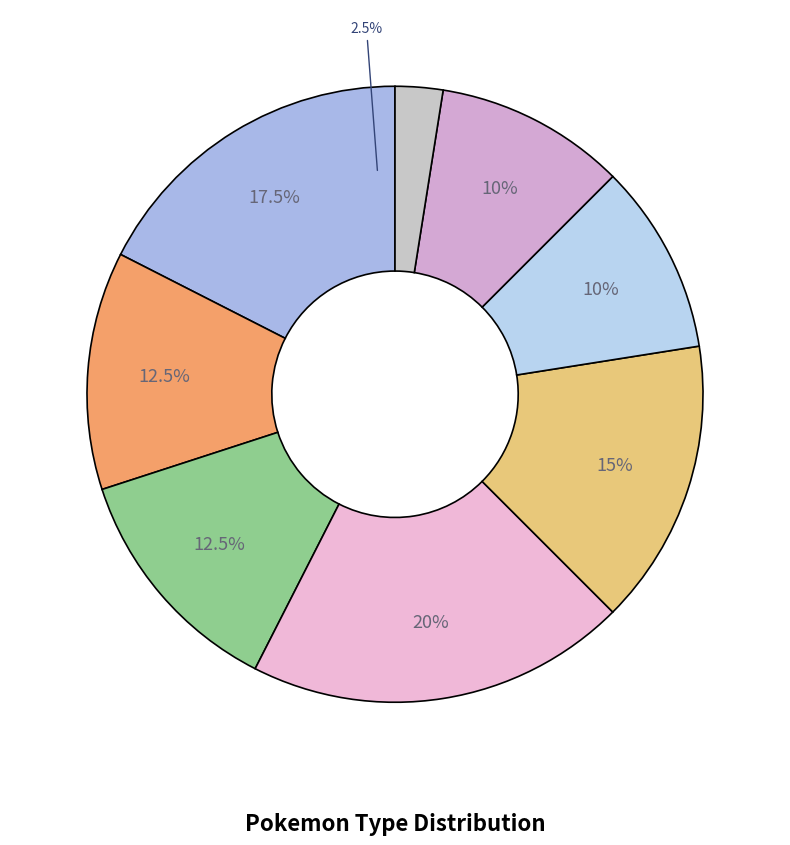

Do 13 and 10 together represent more than half of the pie?

No